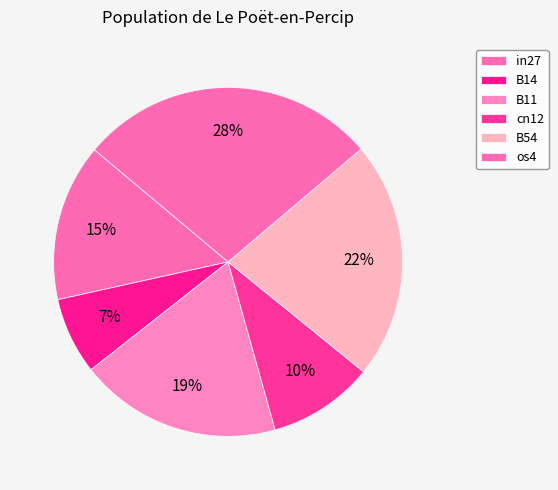

How many segments does this pie chart have?

6